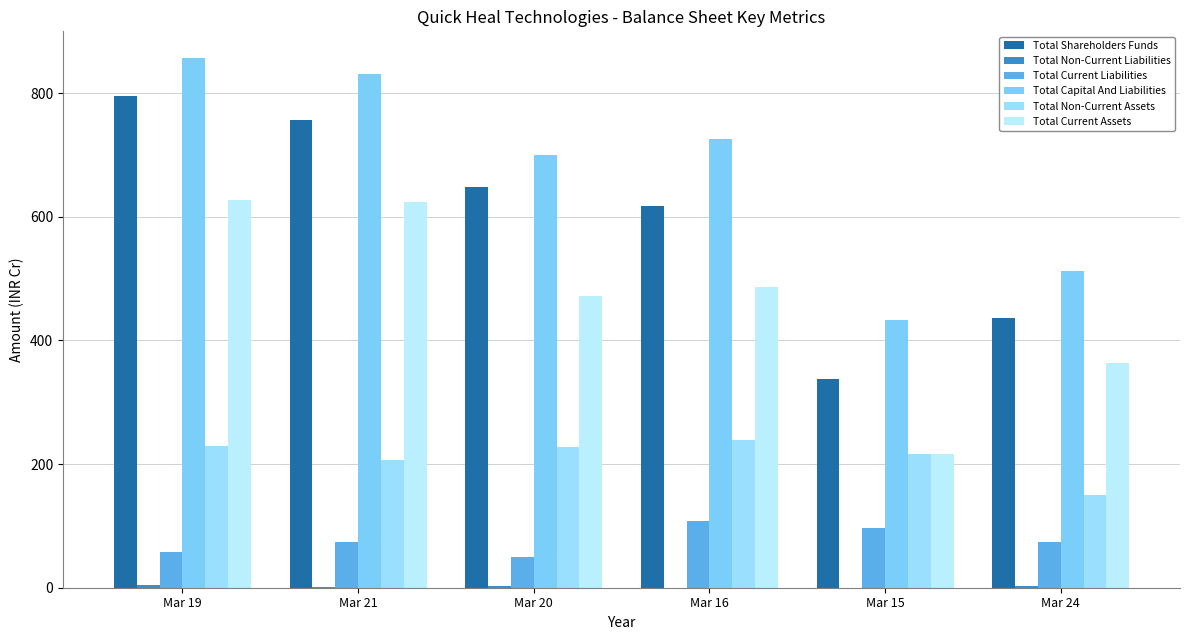

Count the number of categories in the chart.

6